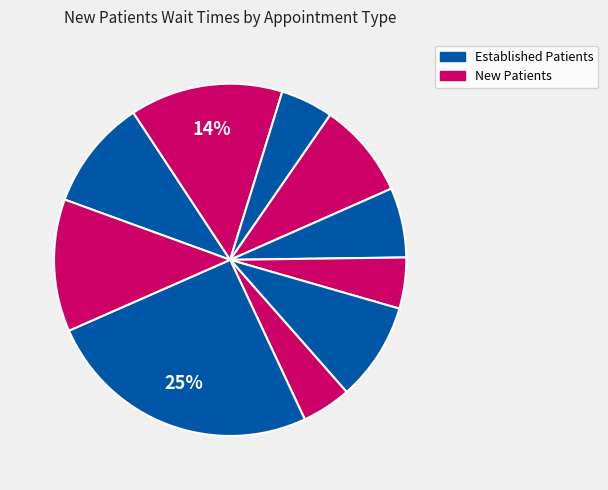

To the nearest percent, what is the average slice percentage?

10%